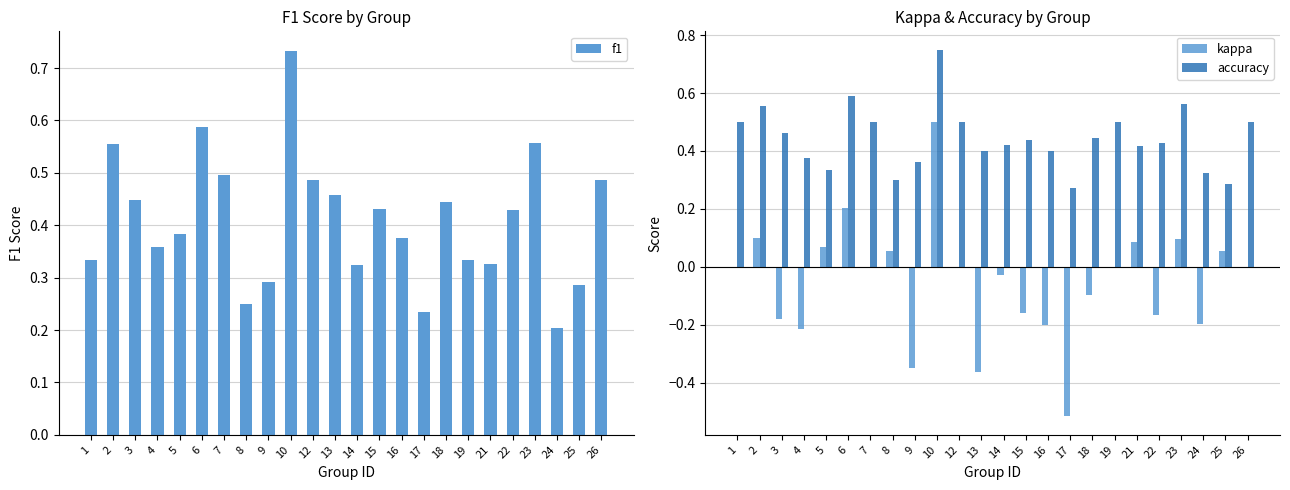

Is the value of kappa at 18 greater than the value of f1 at 21?

No